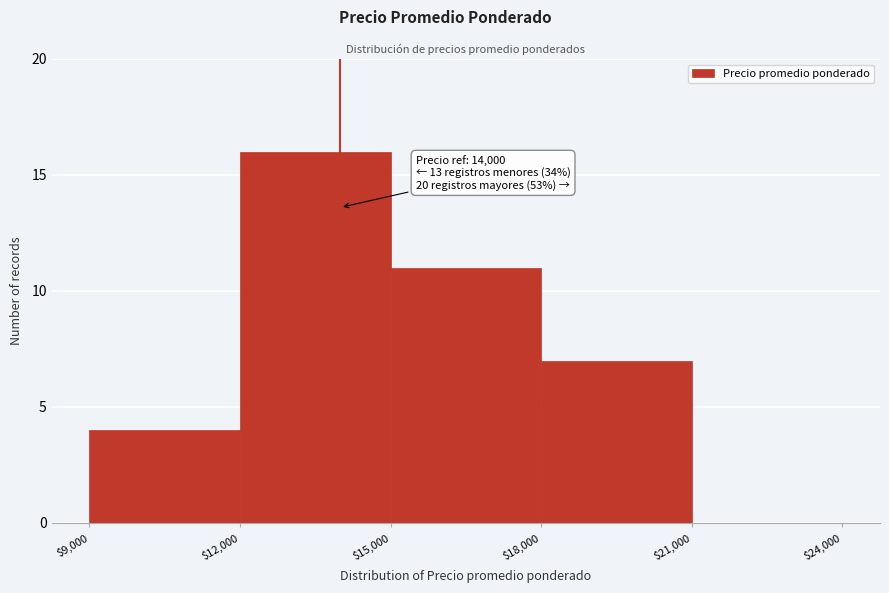

Over which range of the x-axis is the bar tallest?

$12,000 to $15,000